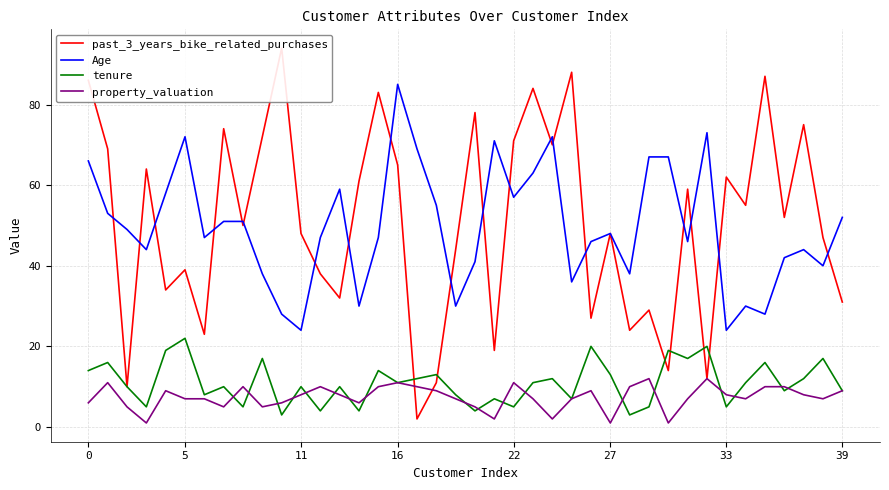

True or false: tenure and Age cross at least once.

False